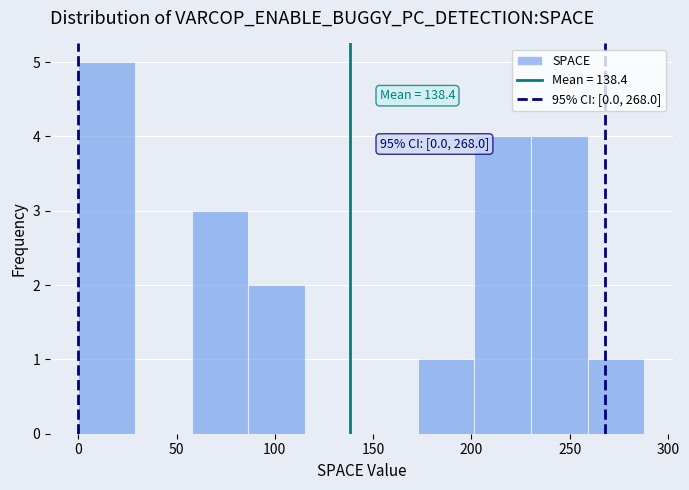

Over which range of the x-axis is the bar tallest?

0 to 30